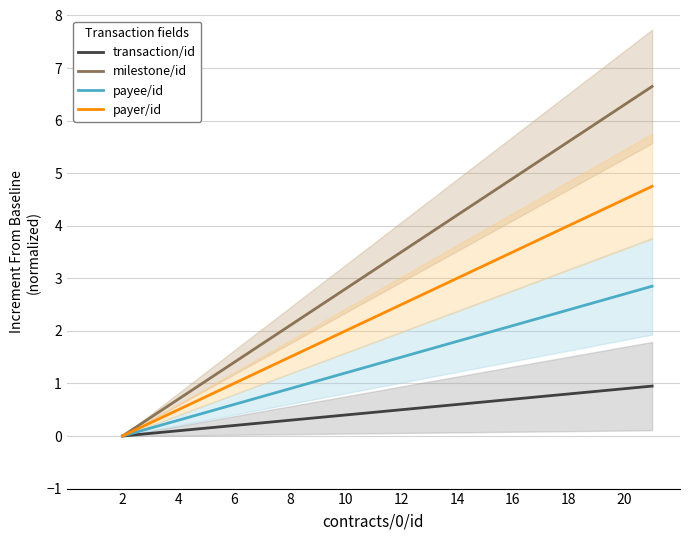

The milestone/id series shows 2.3 at 6. True or false?

False